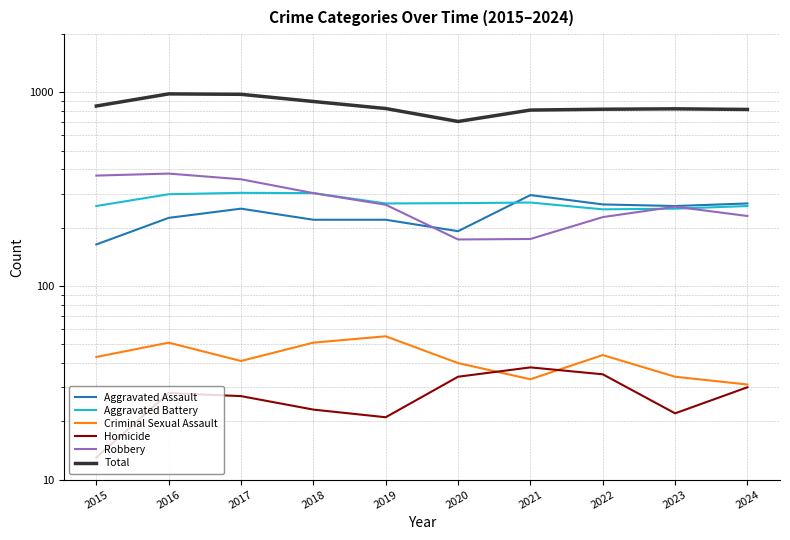

Which series has the largest total across all categories?

Total